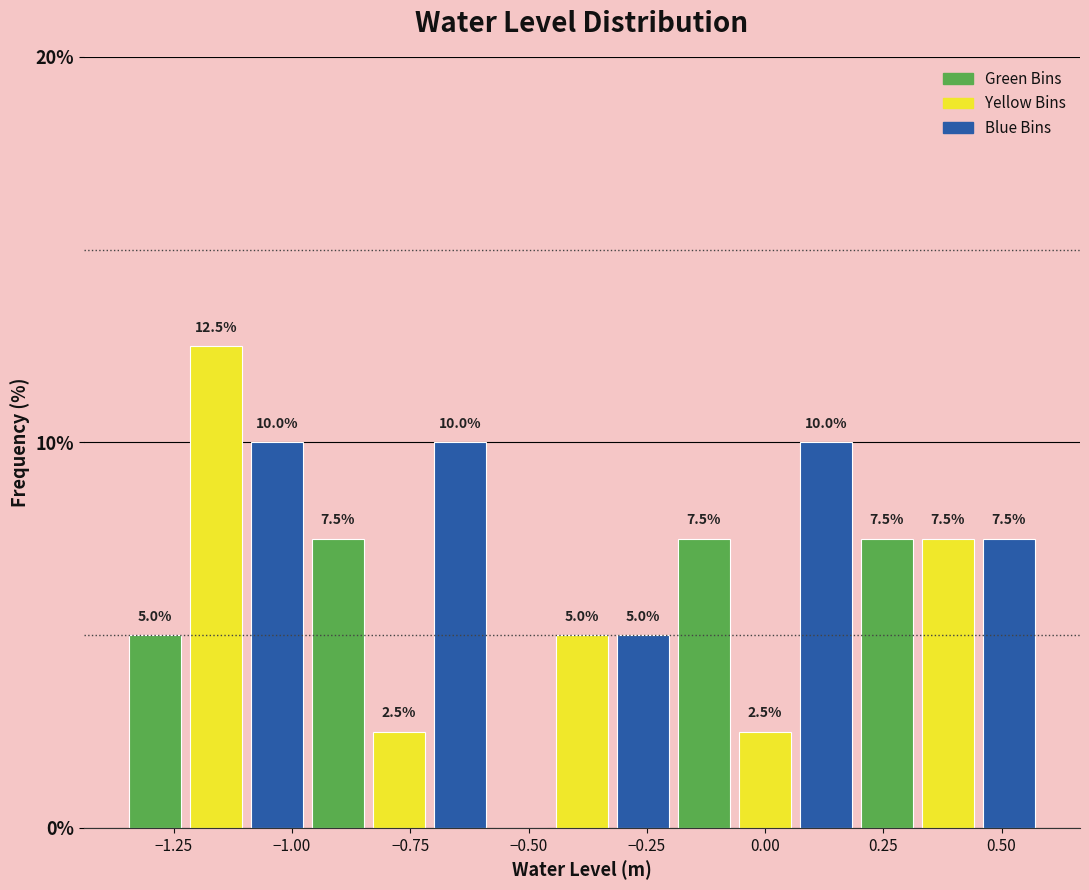

Read against the x-axis, roughly where is the centre of the tallest bar?

-1.15